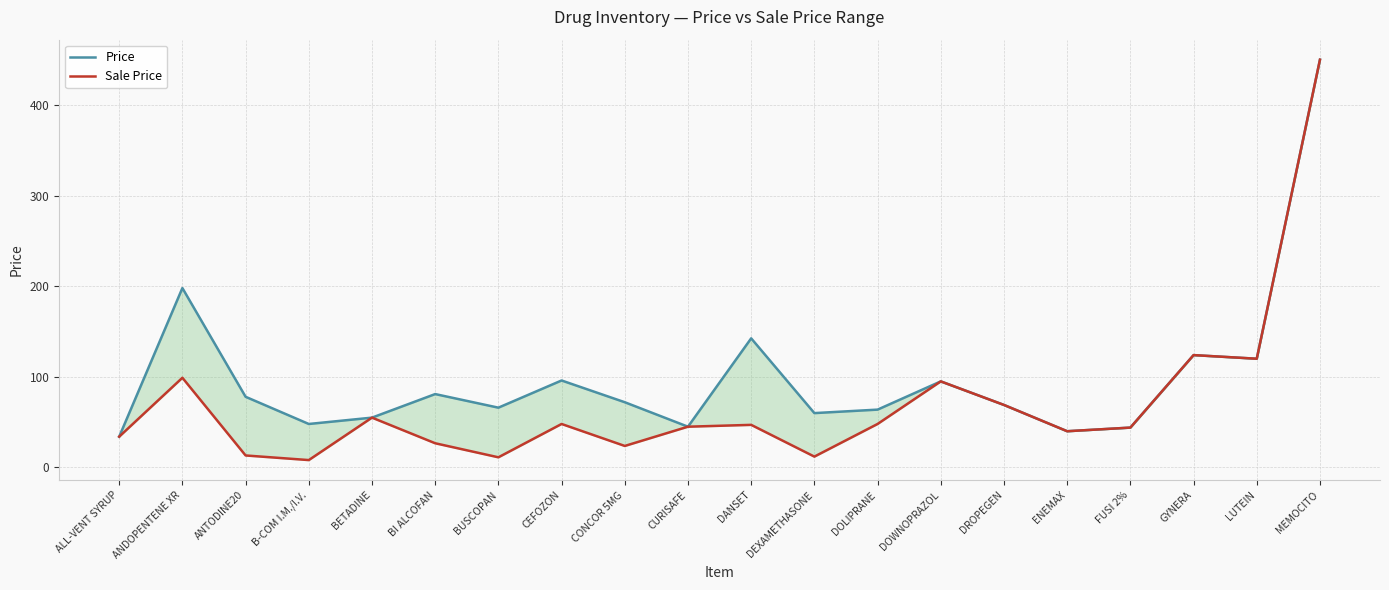

Which category has the lowest value across all series?

B-COM I.M./I.V.